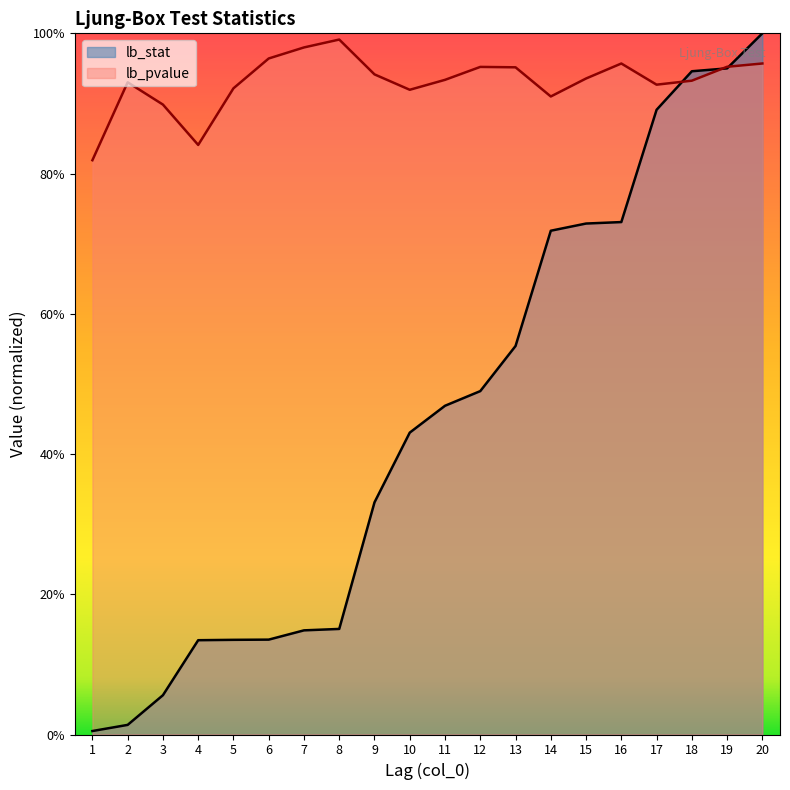

What is the average value of the lb_pvalue series?

0.9